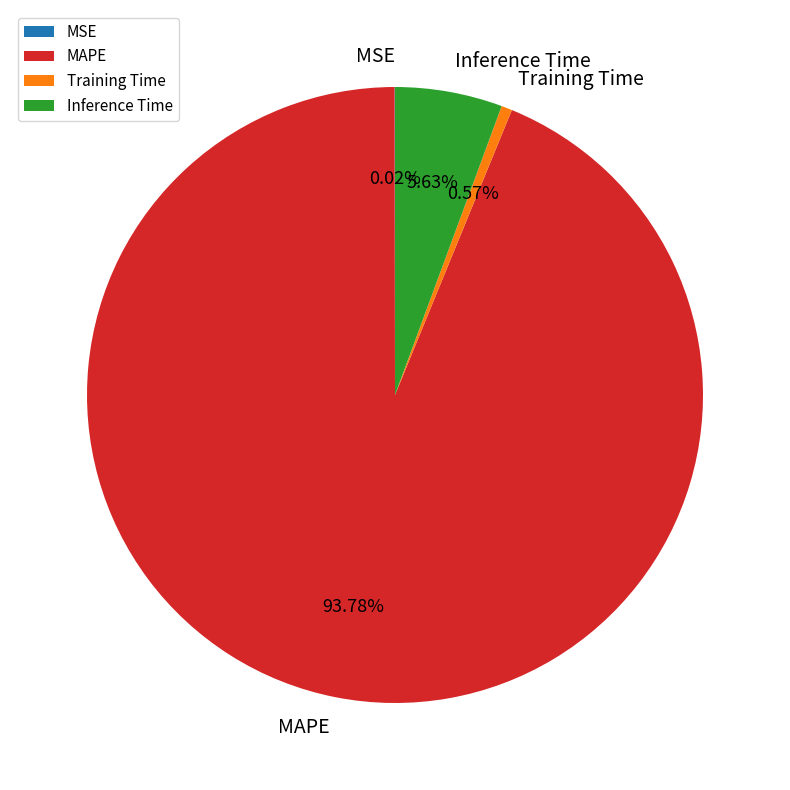

Between Training Time and Inference Time, which is larger?

Inference Time